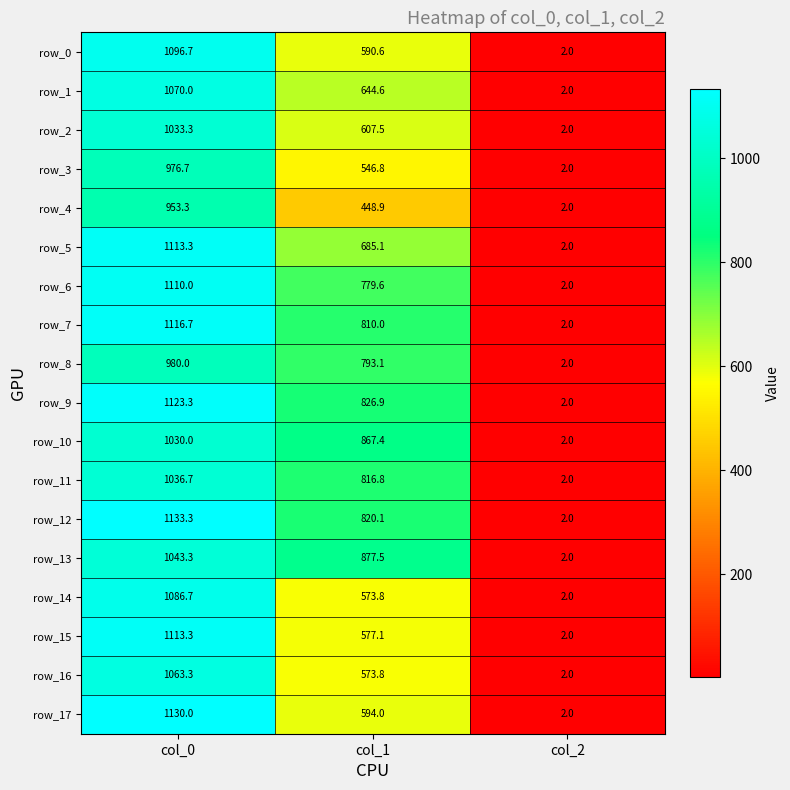

Reading left to right, list all the values displayed in this chart.

row_0: 1096.7	590.6	2.0
row_1: 1070.0	644.6	2.0
row_2: 1033.3	607.5	2.0
row_3: 976.7	546.8	2.0
row_4: 953.3	448.9	2.0
row_5: 1113.3	685.1	2.0
row_6: 1110.0	779.6	2.0
row_7: 1116.7	810.0	2.0
row_8: 980.0	793.1	2.0
row_9: 1123.3	826.9	2.0
row_10: 1030.0	867.4	2.0
row_11: 1036.7	816.8	2.0
row_12: 1133.3	820.1	2.0
row_13: 1043.3	877.5	2.0
row_14: 1086.7	573.8	2.0
row_15: 1113.3	577.1	2.0
row_16: 1063.3	573.8	2.0
row_17: 1130.0	594.0	2.0